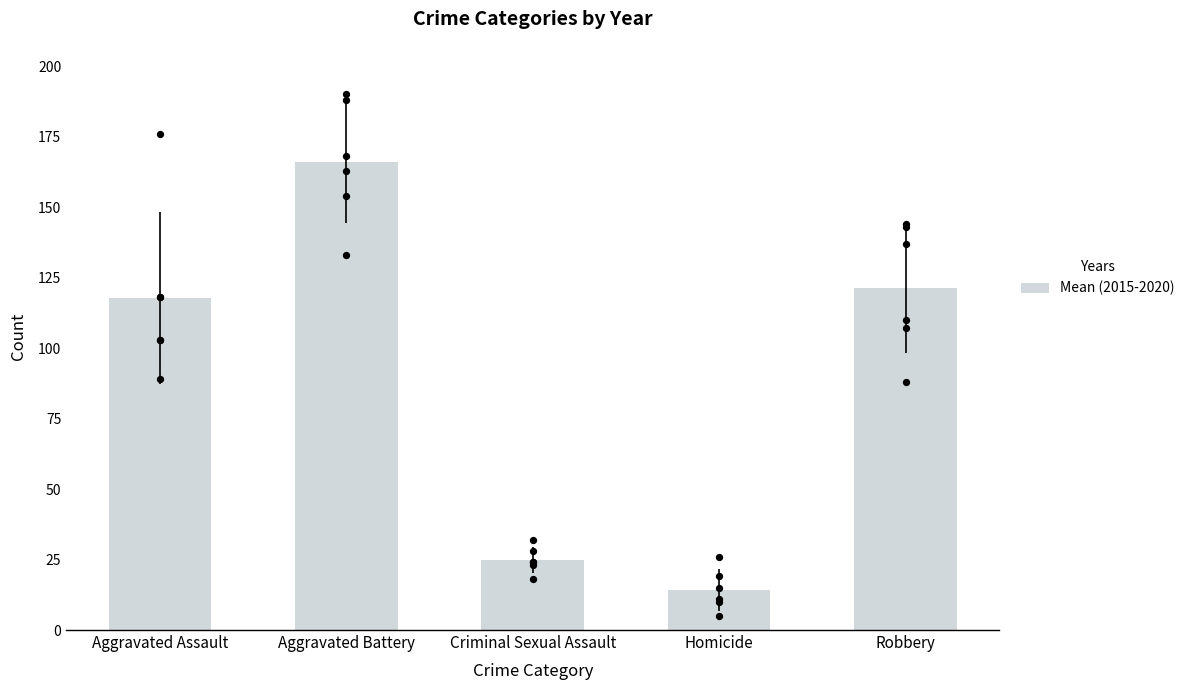

Between Aggravated Battery and Homicide, which is larger?

Aggravated Battery